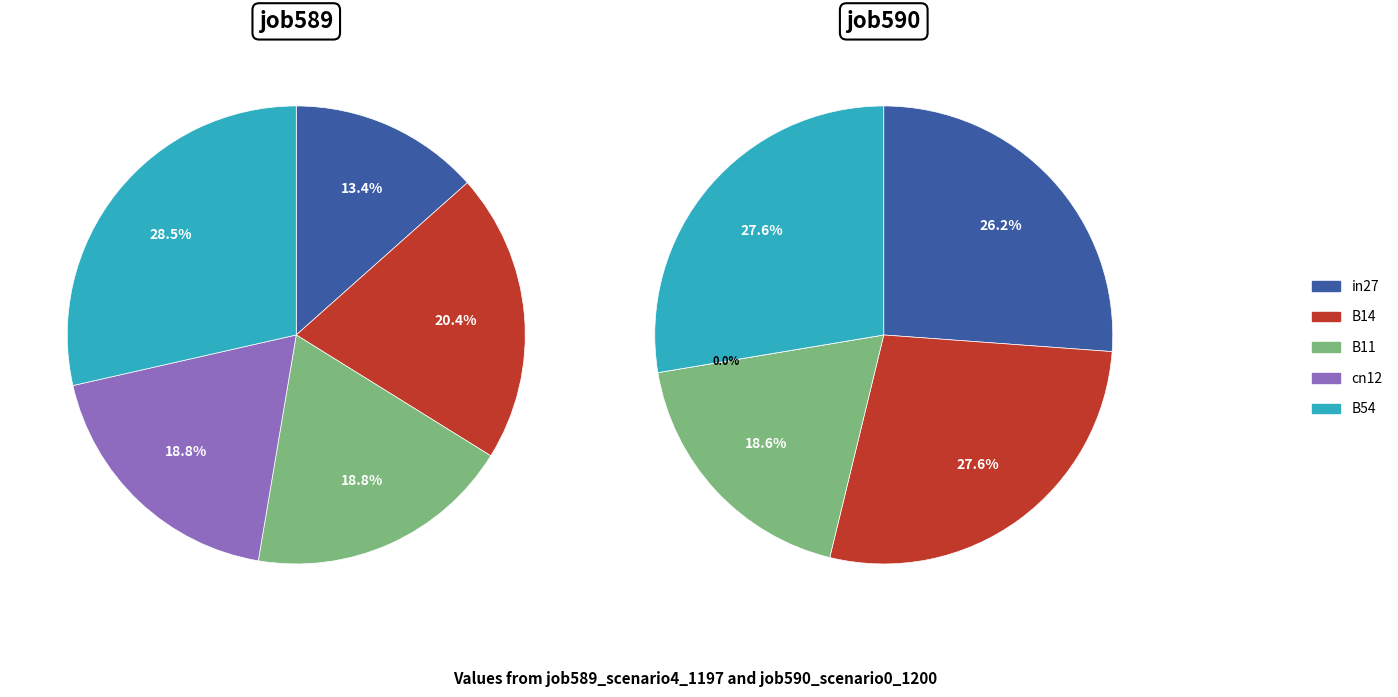

What percentage is the B11 slice, to the nearest percent?

19%